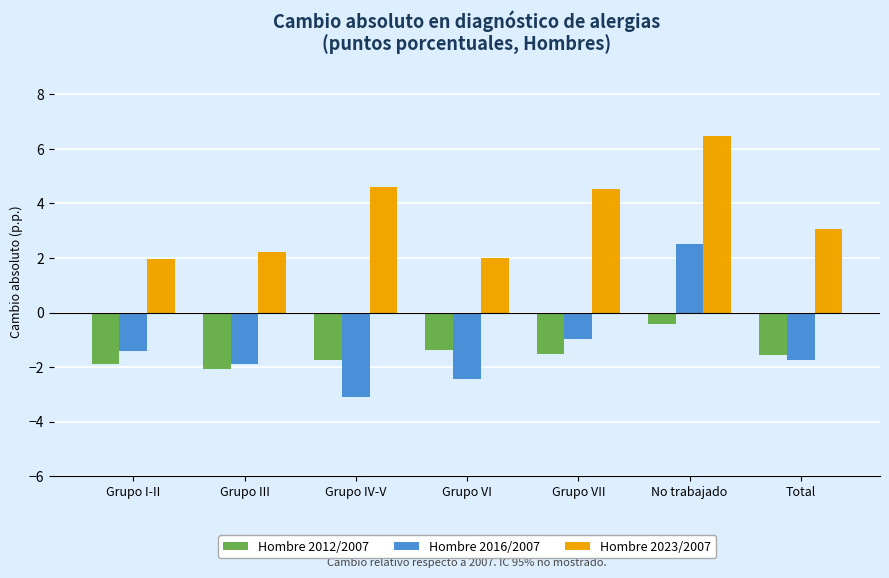

True or false: Hombre 2012/2007 has a value of -2.1 at Grupo III.

True